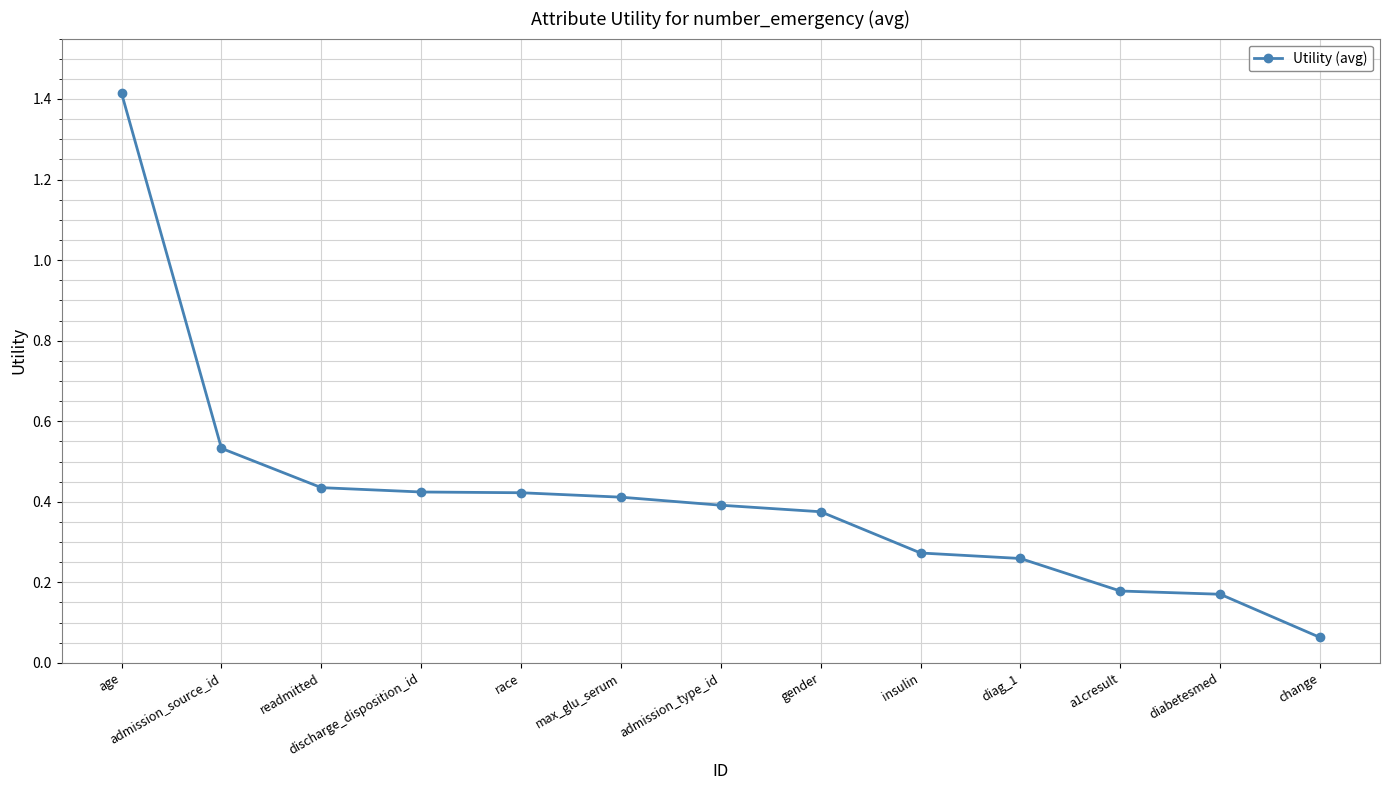

True or false: the data shows 0.8 at admission_source_id.

False